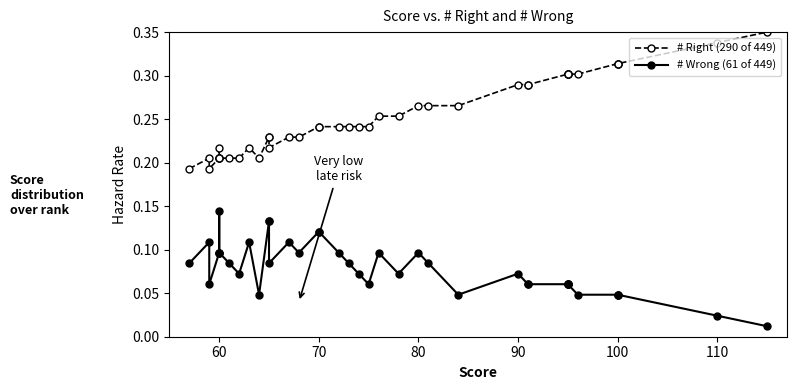

How many lines are shown in the chart?

2